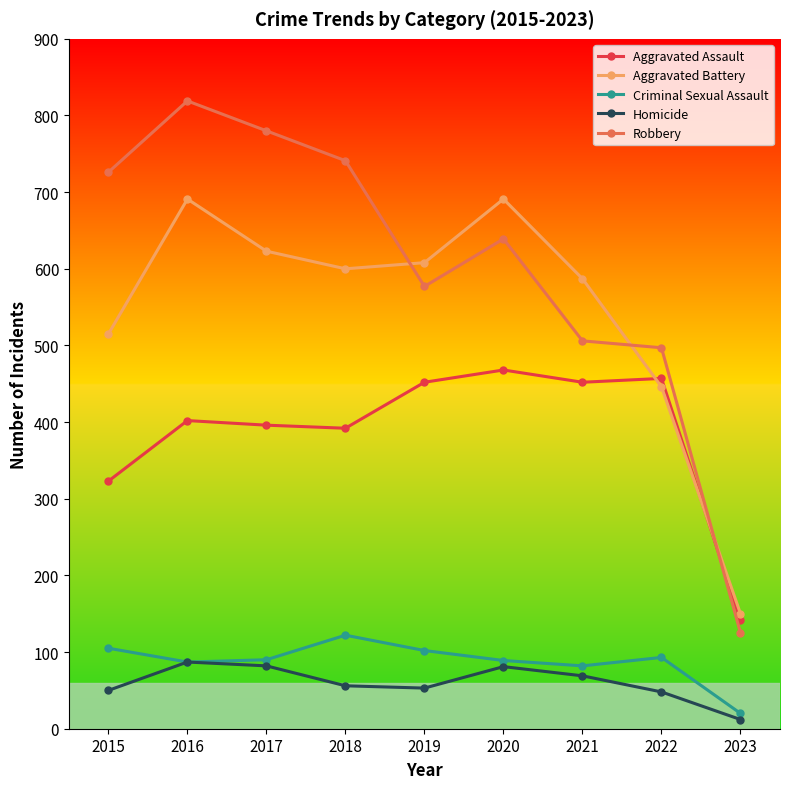

How many categories are shown in the chart?

9